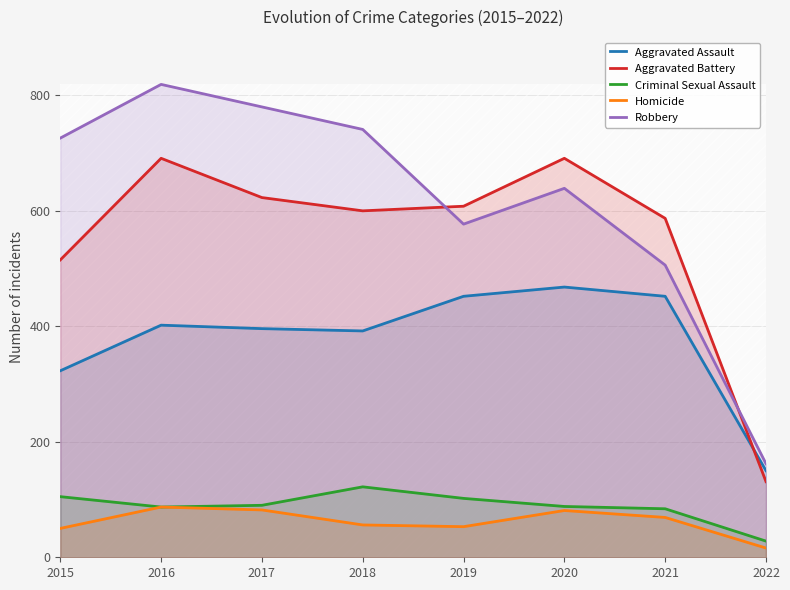

Reading left to right, extract all data points from this chart.

Aggravated Assault: 2015=323	2016=402	2017=396	2018=392	2019=452	2020=468	2021=452	2022=150
Aggravated Battery: 2015=515	2016=691	2017=623	2018=600	2019=608	2020=691	2021=587	2022=131
Criminal Sexual Assault: 2015=105	2016=87	2017=90	2018=122	2019=102	2020=88	2021=84	2022=28
Homicide: 2015=50	2016=87	2017=82	2018=56	2019=53	2020=81	2021=69	2022=16
Robbery: 2015=726	2016=819	2017=780	2018=741	2019=577	2020=639	2021=506	2022=162